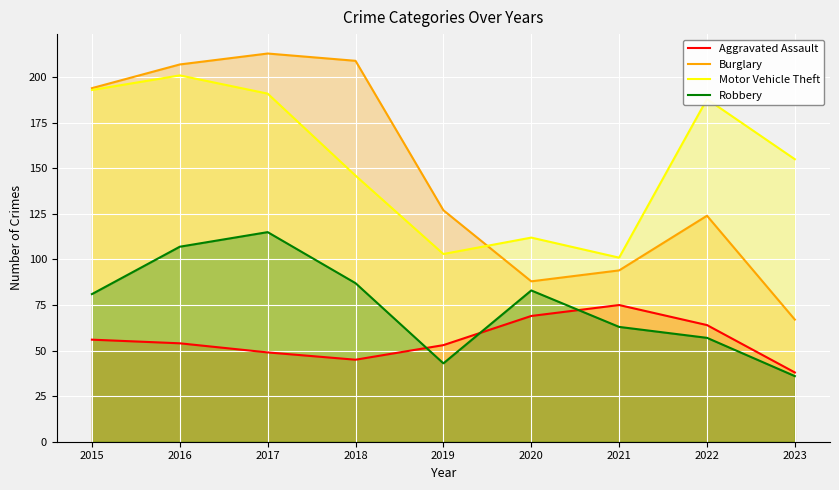

What is the maximum value shown in the chart?

213